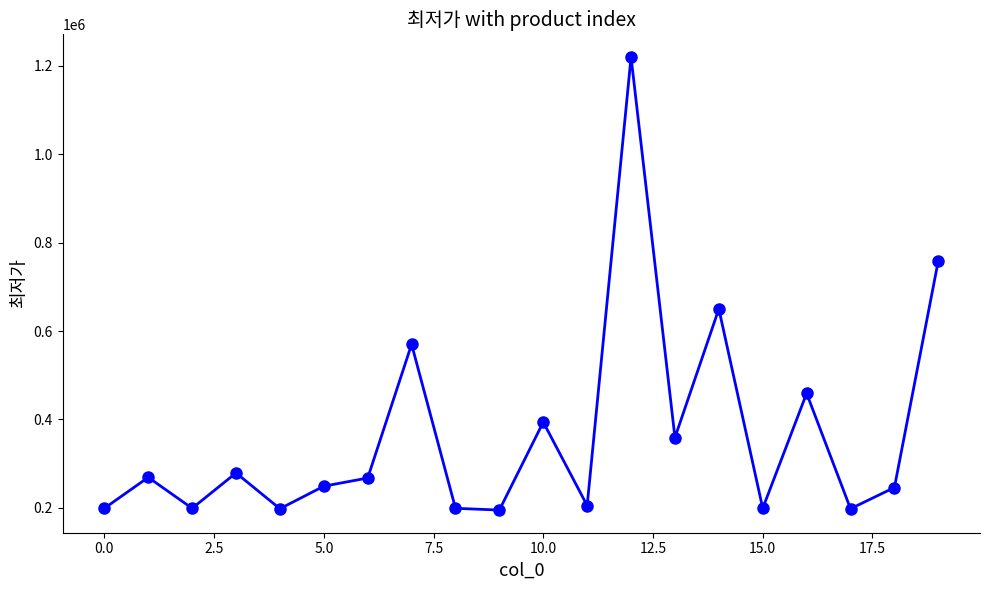

What is the difference between the maximum and second lowest values?

1021890